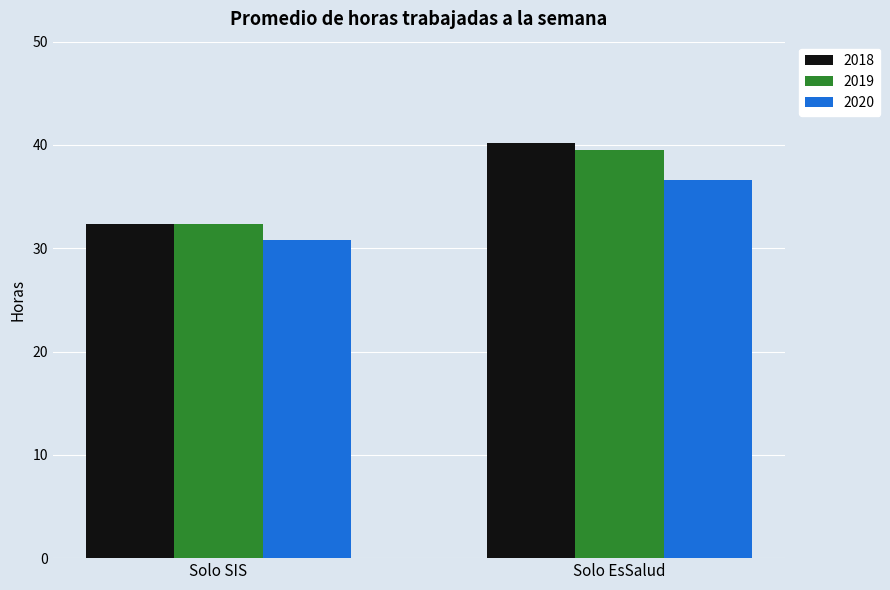

At how many categories does at least one series exceed 31?

2